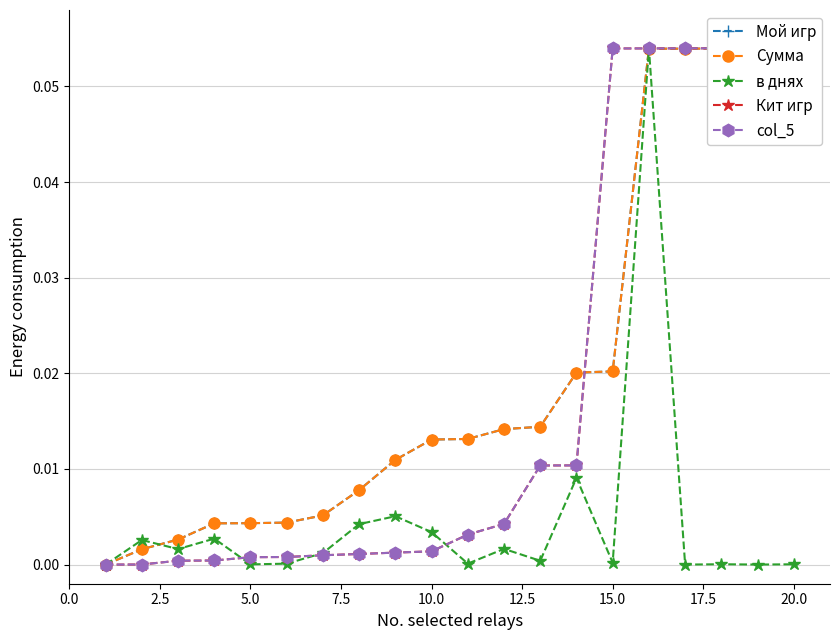

True or false: в днях has more than 0 points higher than both neighbors.

True